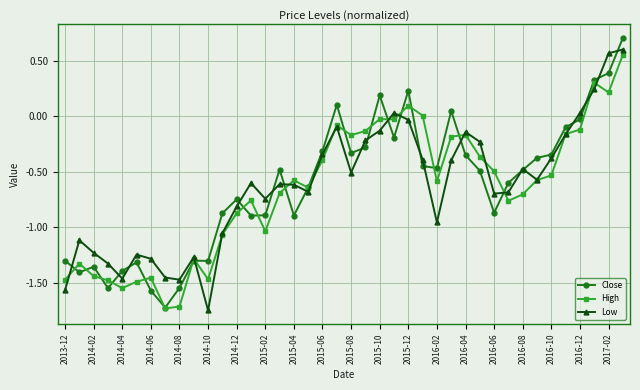

What is the difference between the maximum and minimum values in the High series?

2.3